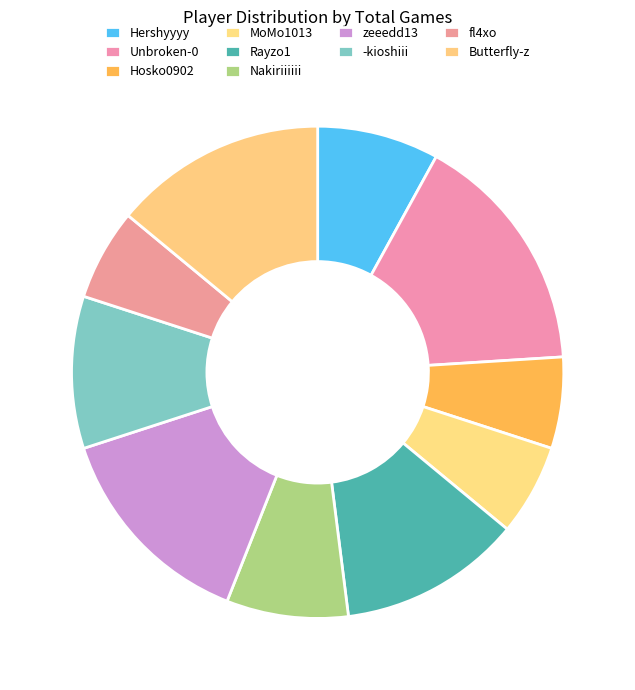

Combined, what portion of the pie is zeeedd13 and Hosko0902?

20.0%